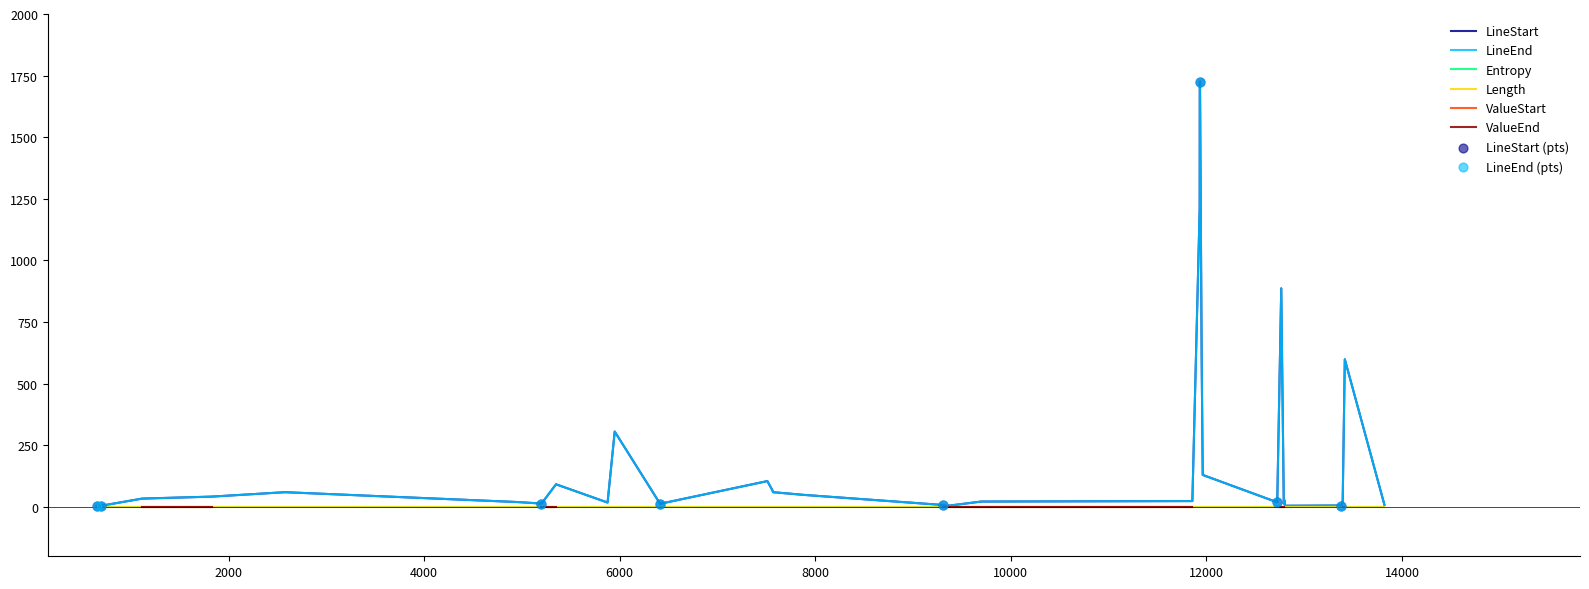

At how many categories does at least one series exceed -871?

40